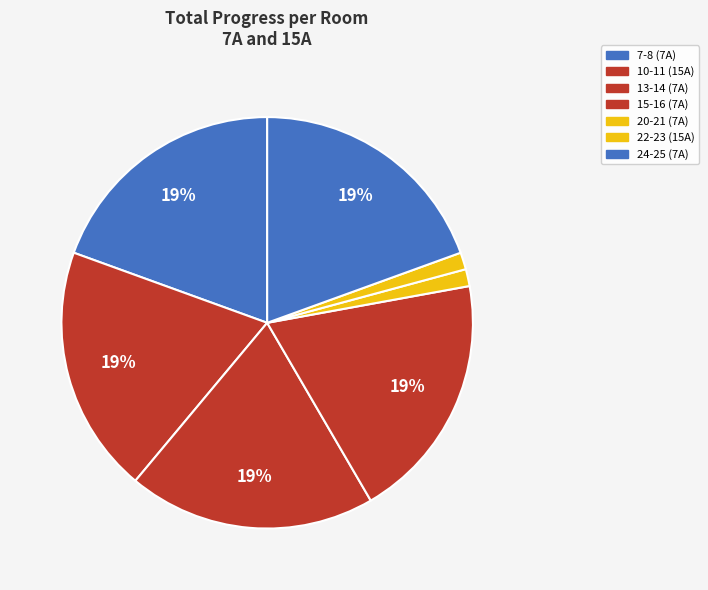

Is there a majority slice in this chart?

No